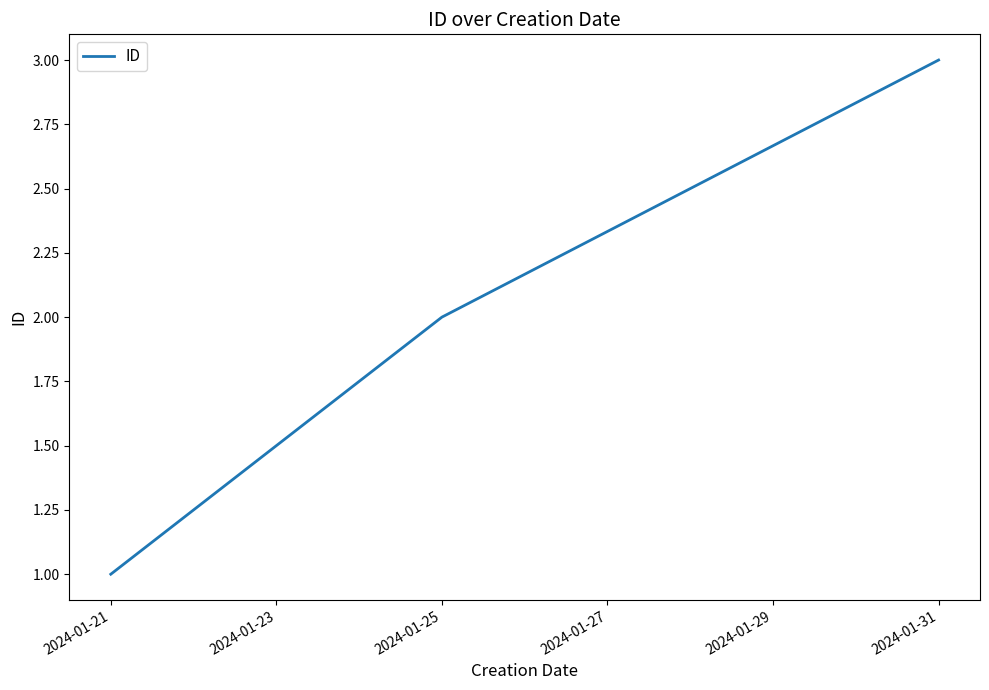

Reading left to right, list all the values displayed in this chart.

1	2	3